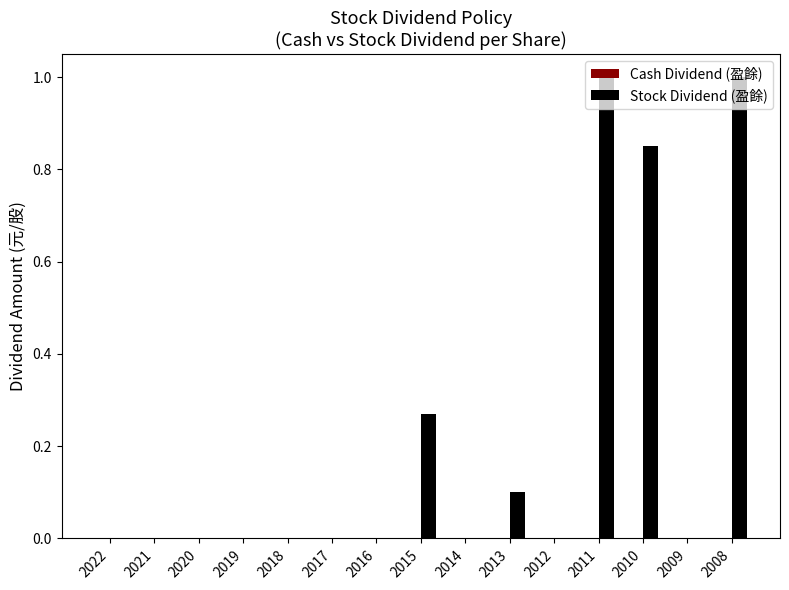

What is the change in value from 2014 to 2011?

+1.0